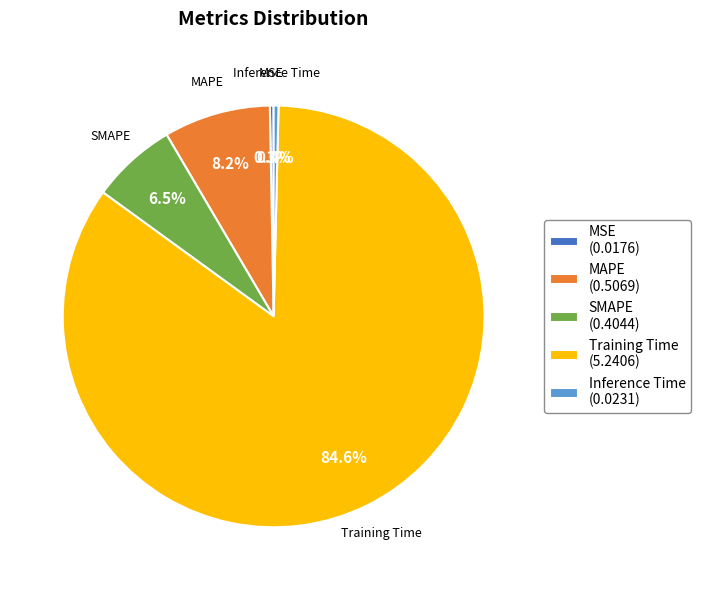

To the nearest percent, what is the difference between the MAPE and SMAPE slice percentages?

2%